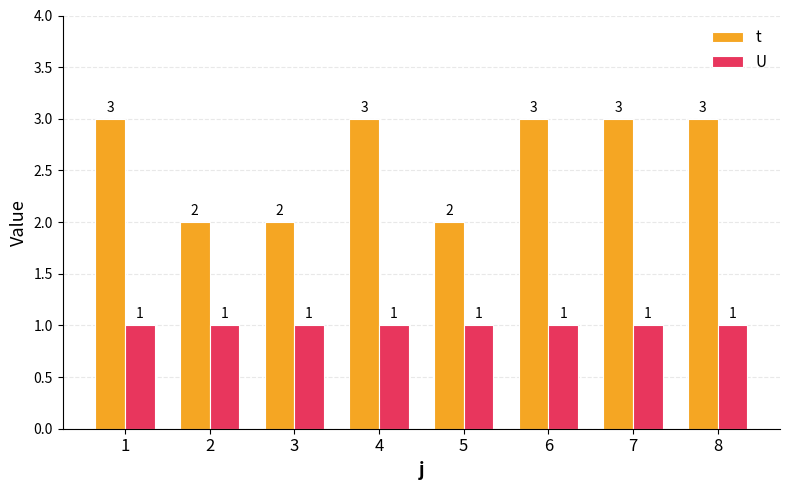

What is the highest value of the t series?

3